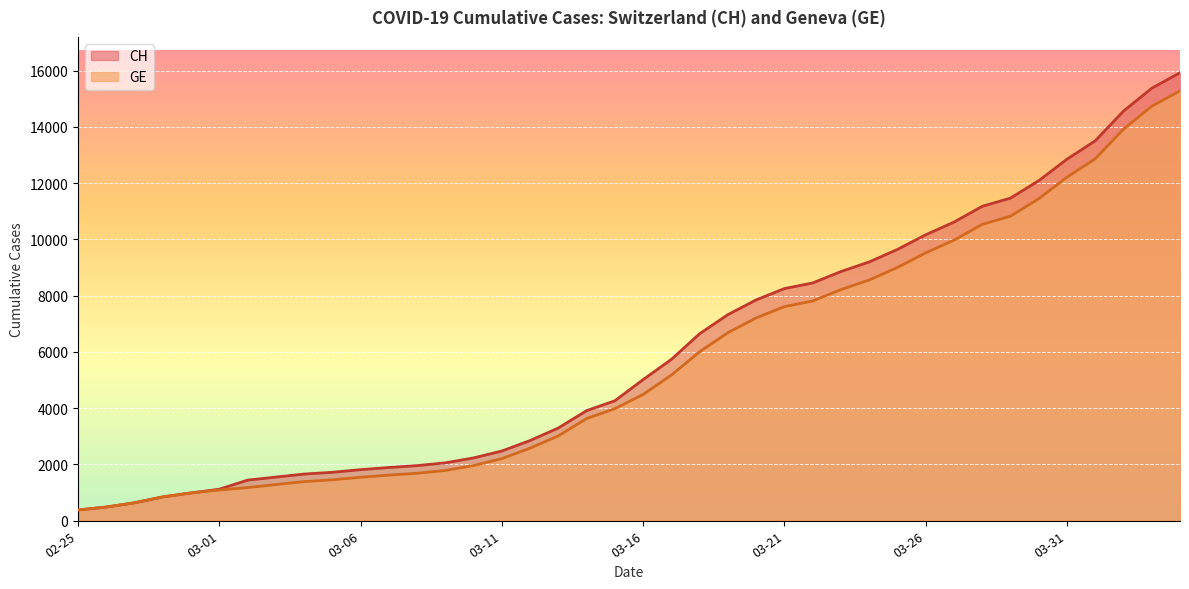

True or false: GE has more than 2 points higher than both neighbors.

False